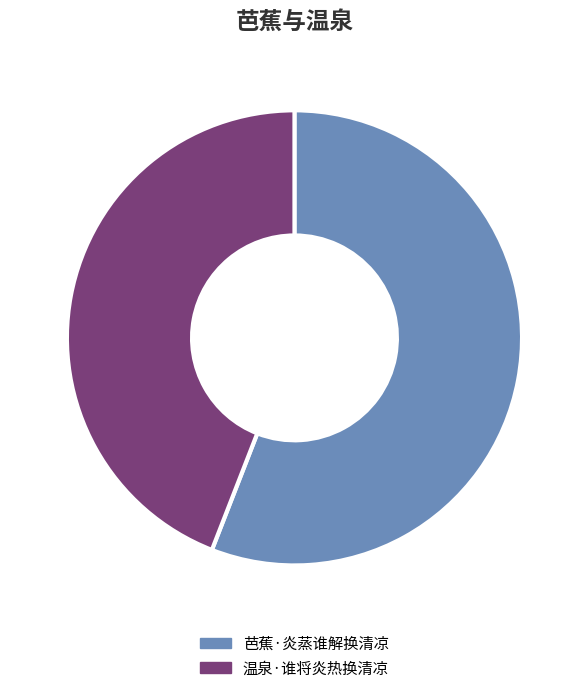

Combined, do 芭蕉·炎蒸谁解换清凉 and 温泉·谁将炎热换清凉 account for over 50%?

Yes